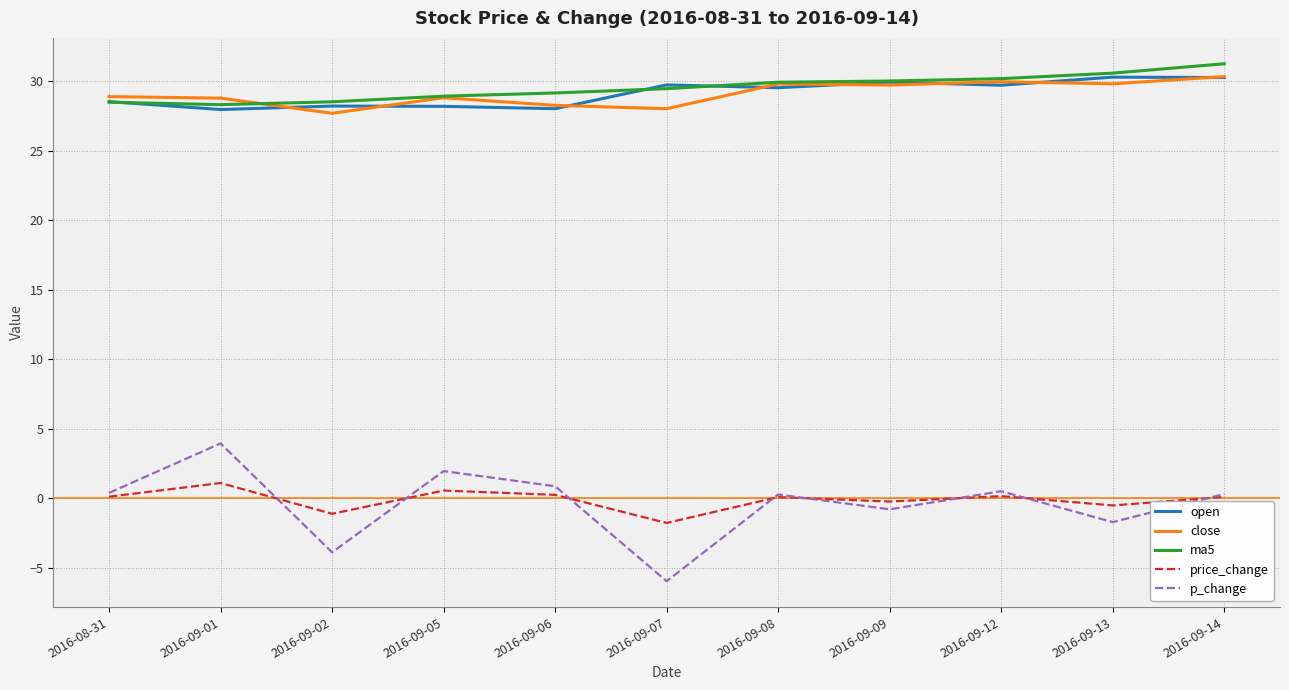

True or false: price_change and ma5 intersect in this chart.

False